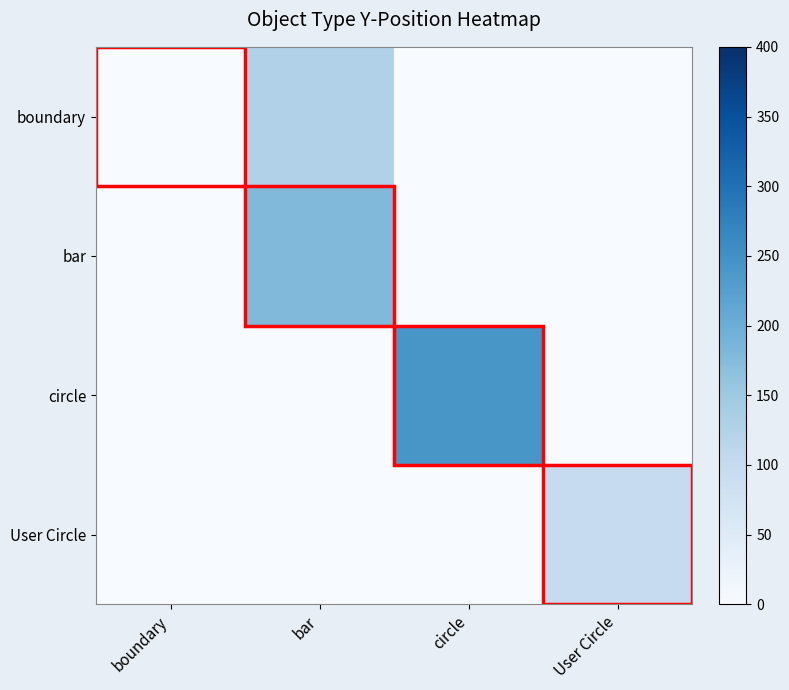

At how many categories does at least one series exceed 0?

3